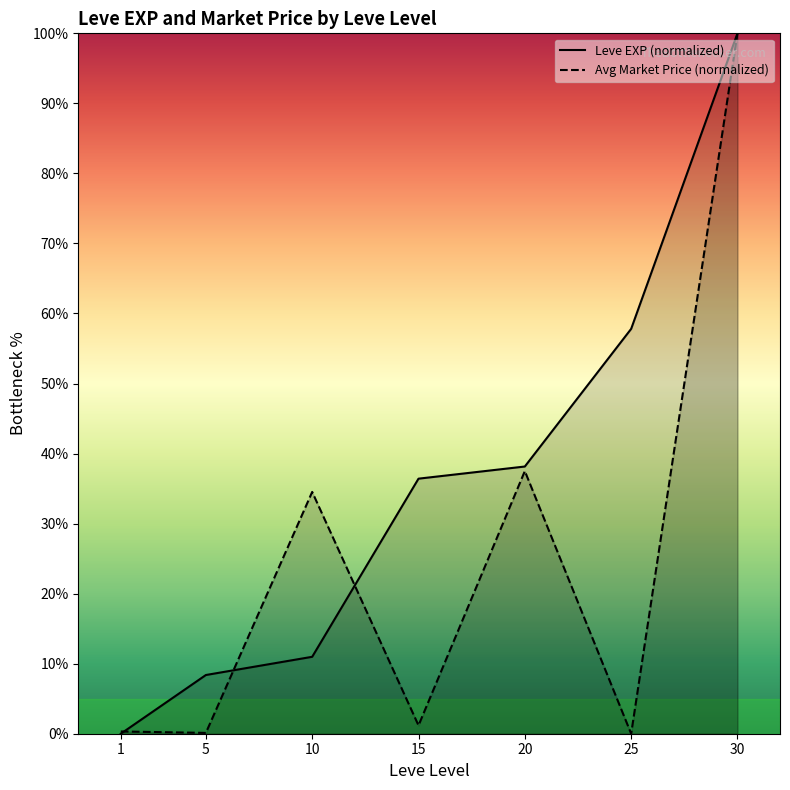

What is the difference between the maximum and minimum values in the Leve EXP (normalized) series?

100.0